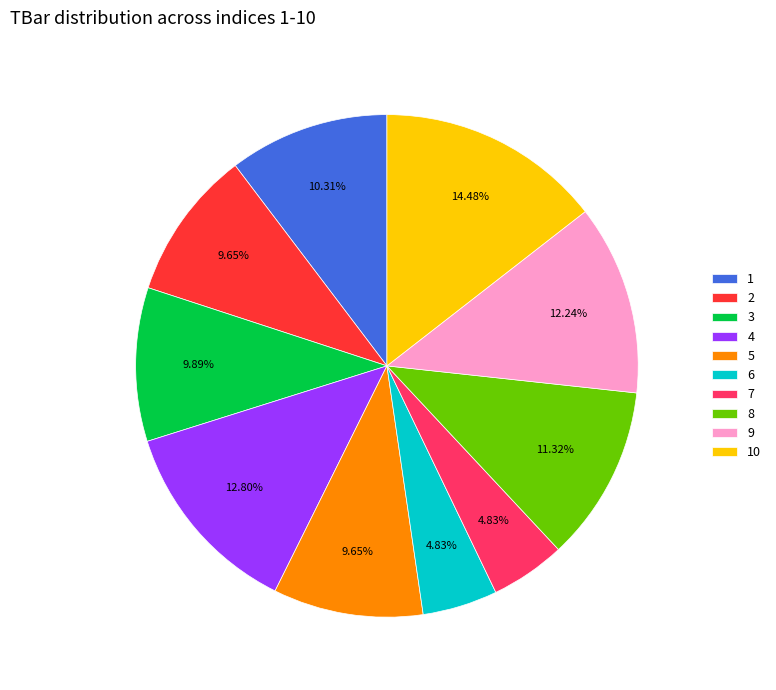

To the nearest percent, what is the average slice percentage?

10%